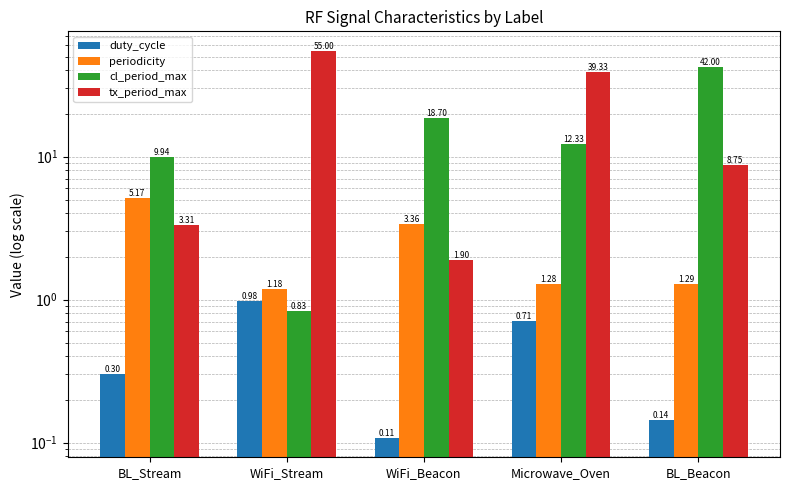

How many values in the tx_period_max series exceed 8?

3